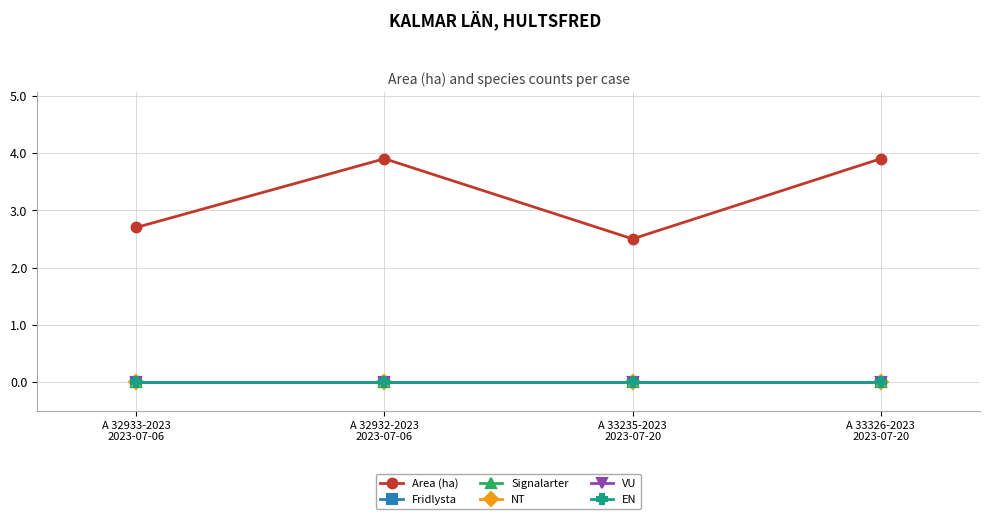

Reading right to left, extract all data points from this chart.

Area (ha): A 33326-2023
2023-07-20=3.9	A 33235-2023
2023-07-20=2.5	A 32932-2023
2023-07-06=3.9	A 32933-2023
2023-07-06=2.7
Fridlysta: A 33326-2023
2023-07-20=0.0	A 33235-2023
2023-07-20=0.0	A 32932-2023
2023-07-06=0.0	A 32933-2023
2023-07-06=0.0
Signalarter: A 33326-2023
2023-07-20=0.0	A 33235-2023
2023-07-20=0.0	A 32932-2023
2023-07-06=0.0	A 32933-2023
2023-07-06=0.0
NT: A 33326-2023
2023-07-20=0.0	A 33235-2023
2023-07-20=0.0	A 32932-2023
2023-07-06=0.0	A 32933-2023
2023-07-06=0.0
VU: A 33326-2023
2023-07-20=0.0	A 33235-2023
2023-07-20=0.0	A 32932-2023
2023-07-06=0.0	A 32933-2023
2023-07-06=0.0
EN: A 33326-2023
2023-07-20=0.0	A 33235-2023
2023-07-20=0.0	A 32932-2023
2023-07-06=0.0	A 32933-2023
2023-07-06=0.0